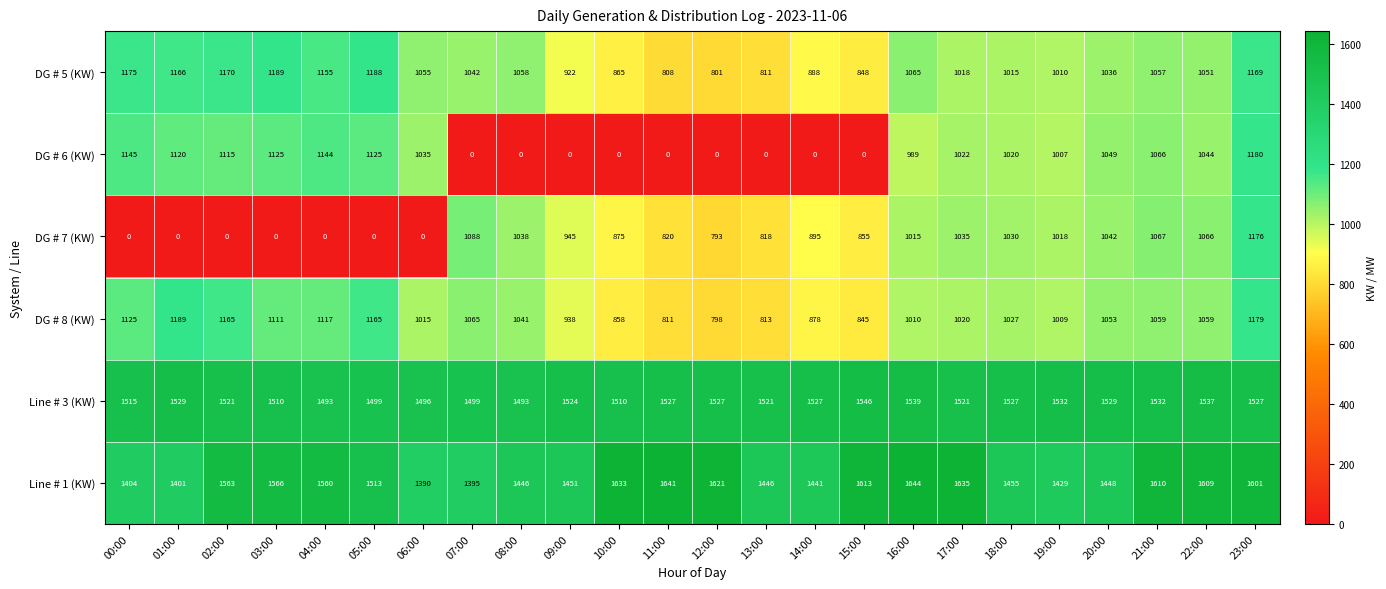

Which series has the largest total across all categories?

Line # 1 (KW)